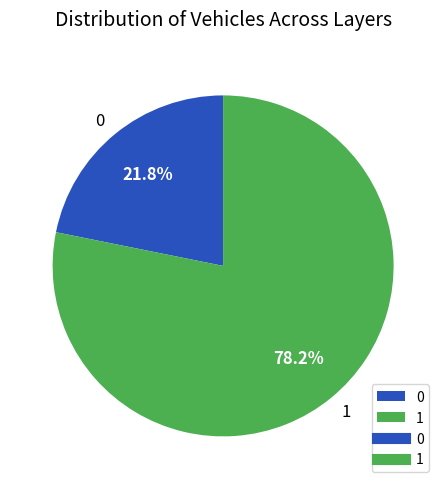

Rank the categories by value from lowest to highest.

0, 1